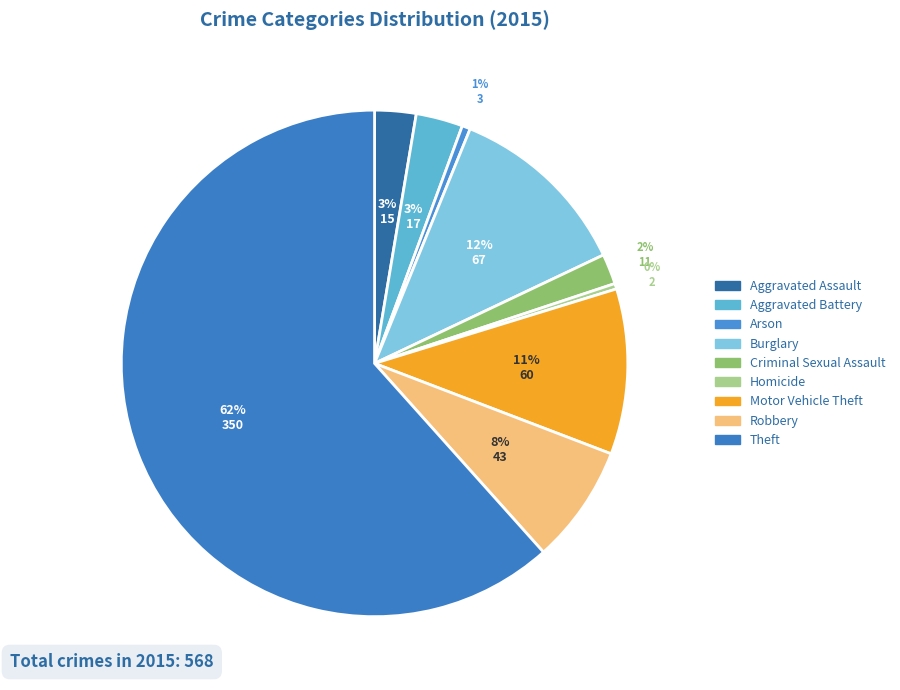

To the nearest percent, what is the average slice percentage?

11%